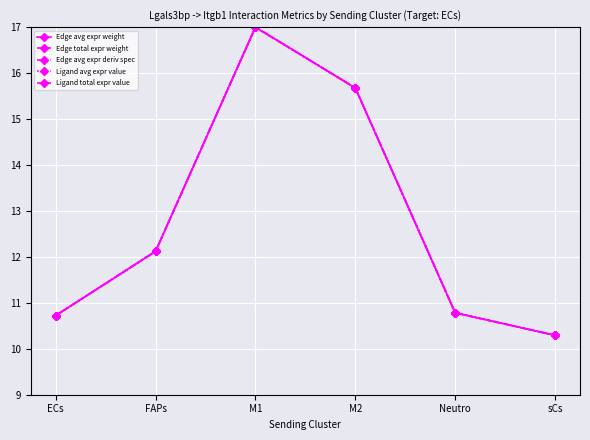

Does the chart have visible grid lines?

Yes